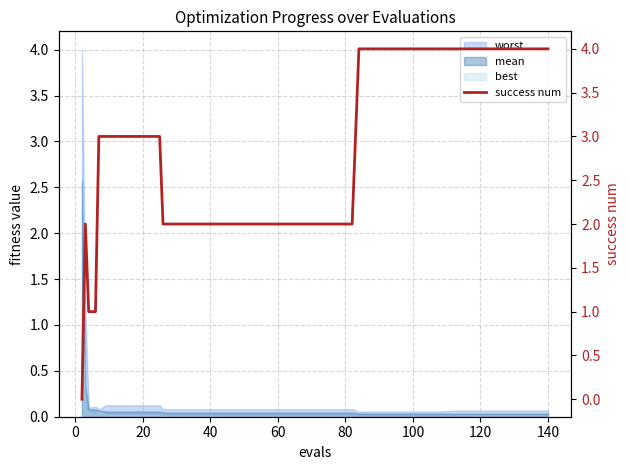

Does the chart display data point markers on the line(s)?

No